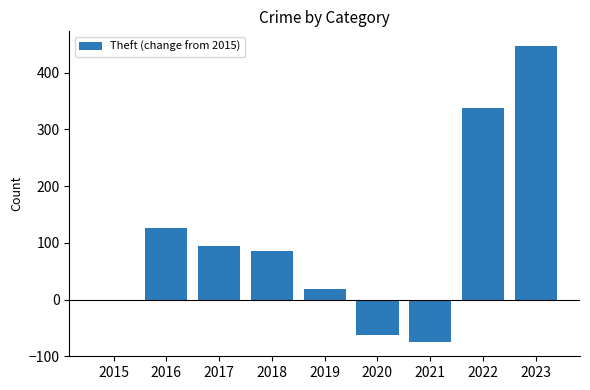

How many categories are shown in the chart?

9